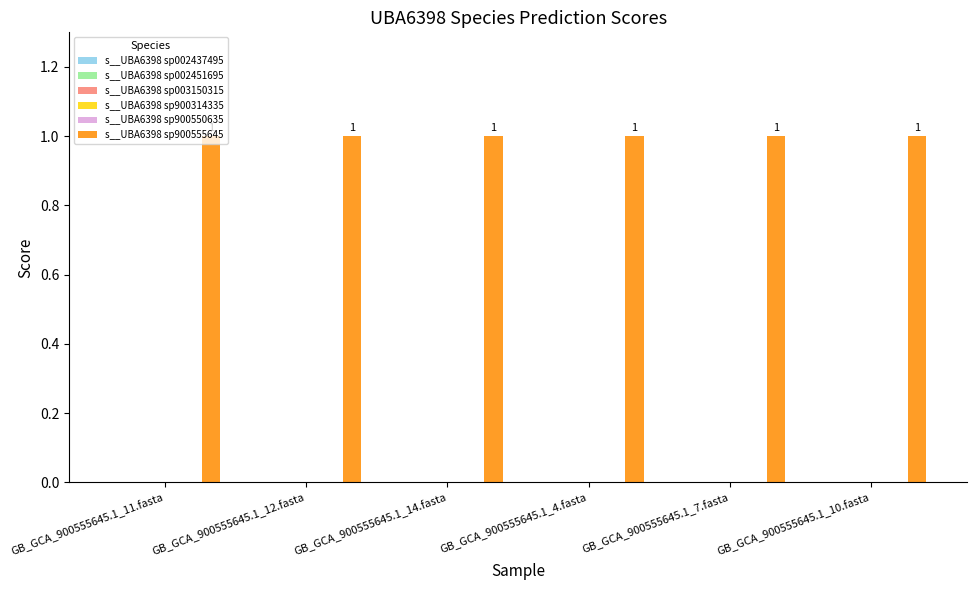

At which category is the sum across all series the highest?

GB_GCA_900555645.1_11.fasta